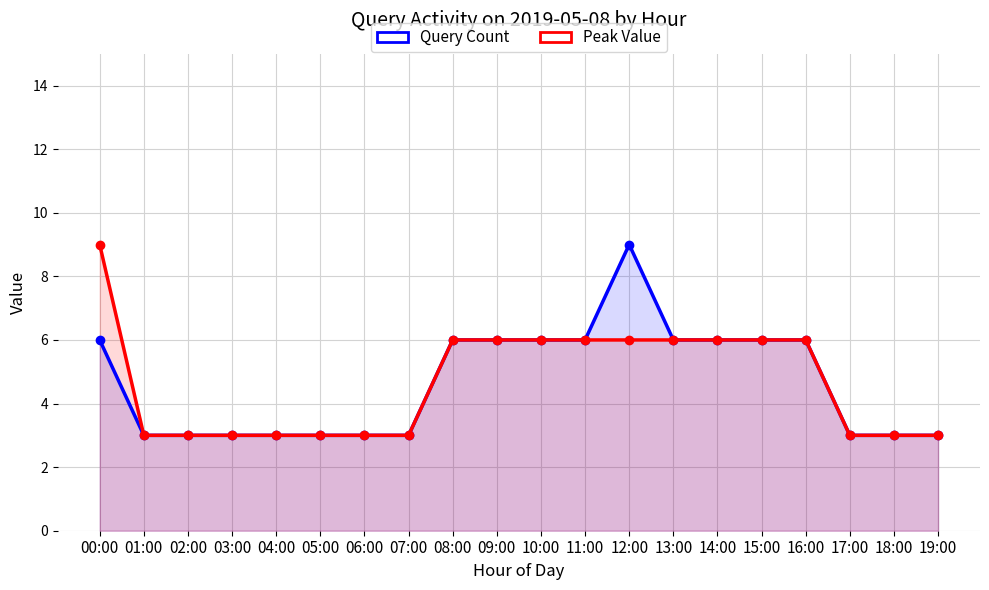

At which category does the chart reach its minimum across all series?

01:00